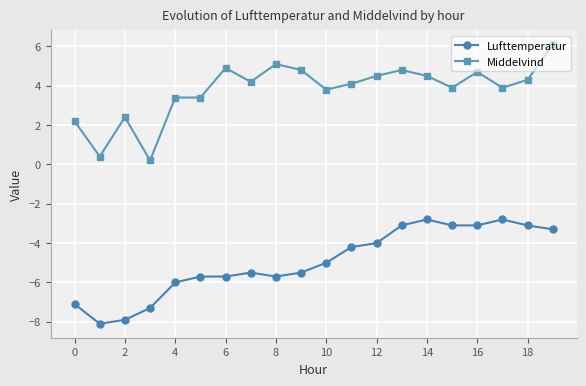

What is the value of the Lufttemperatur point at the 16th from the left?

-3.1